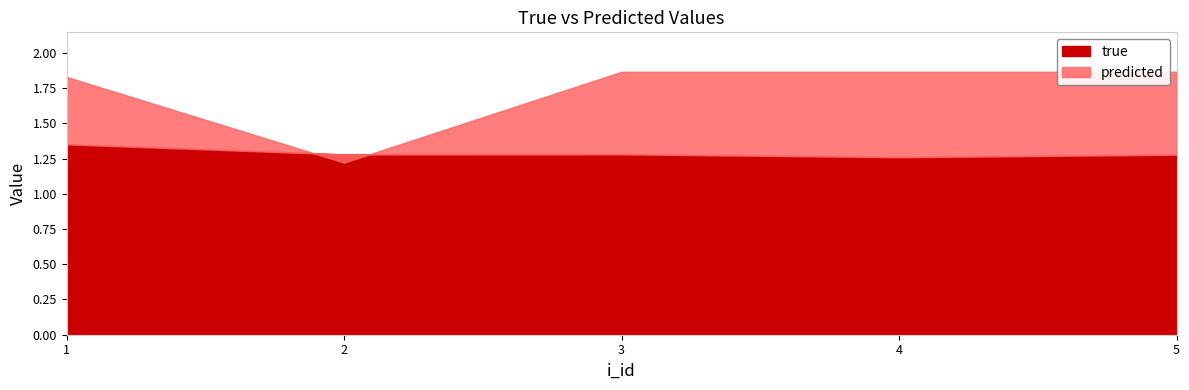

Where do predicted and true first cross each other?

1 and 2